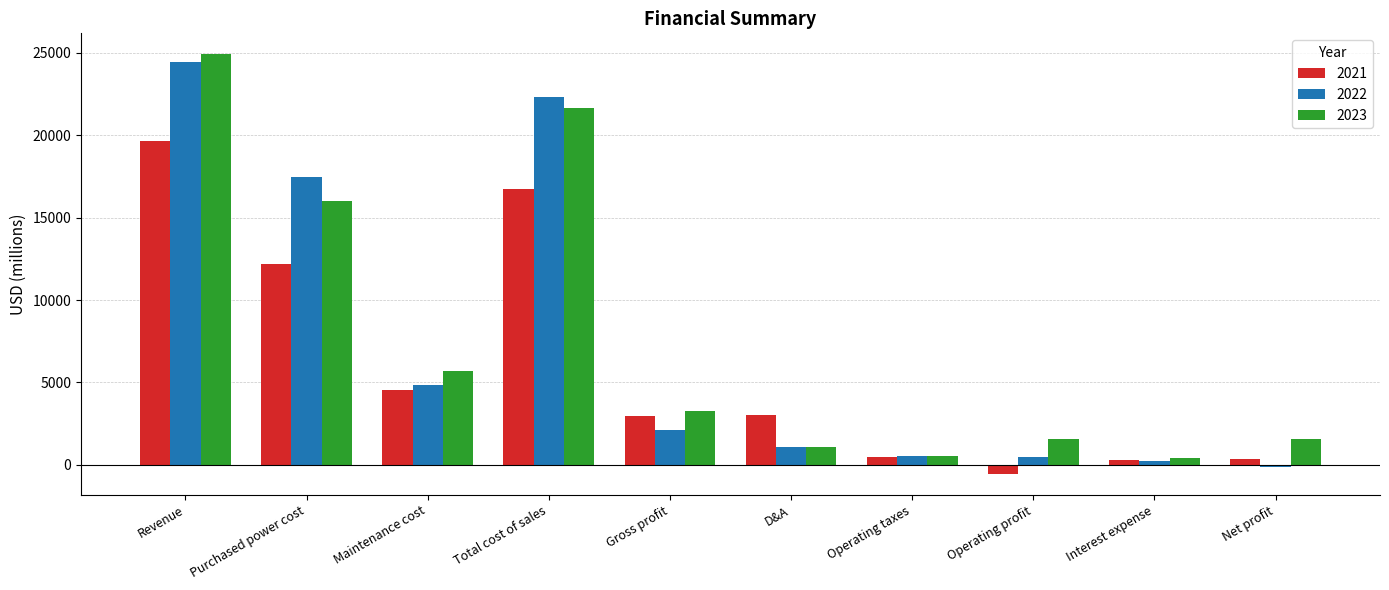

What is the total value across all series at Total cost of sales?

60707